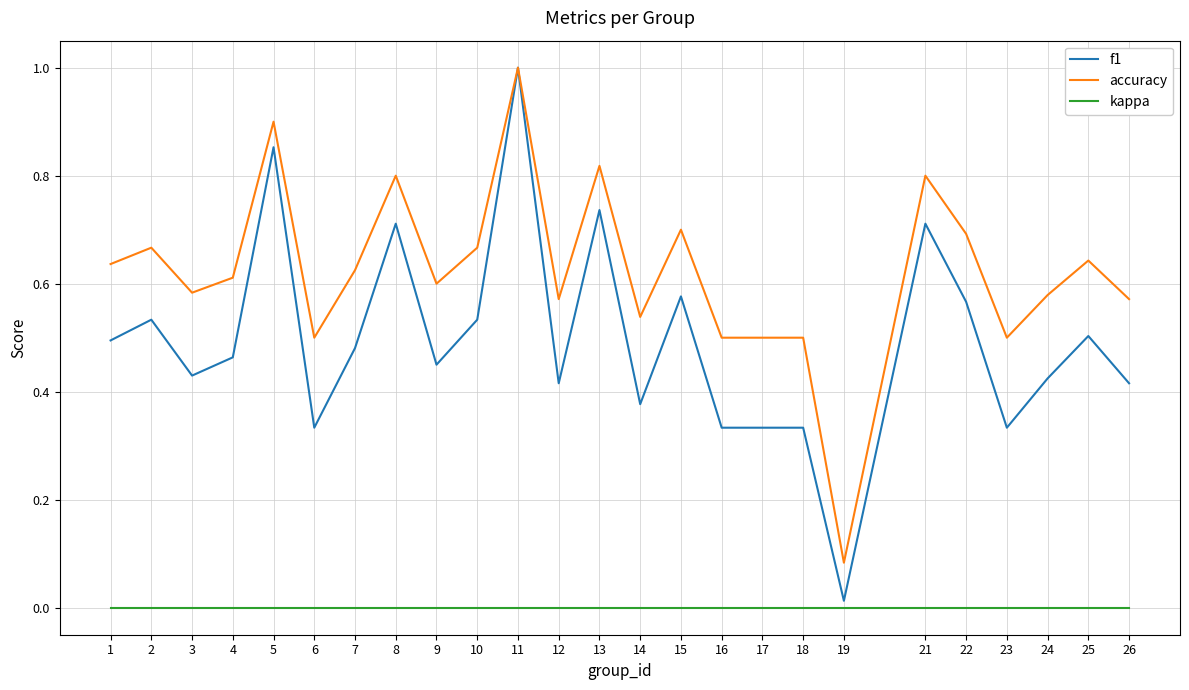

Which series has the widest spread of values?

f1